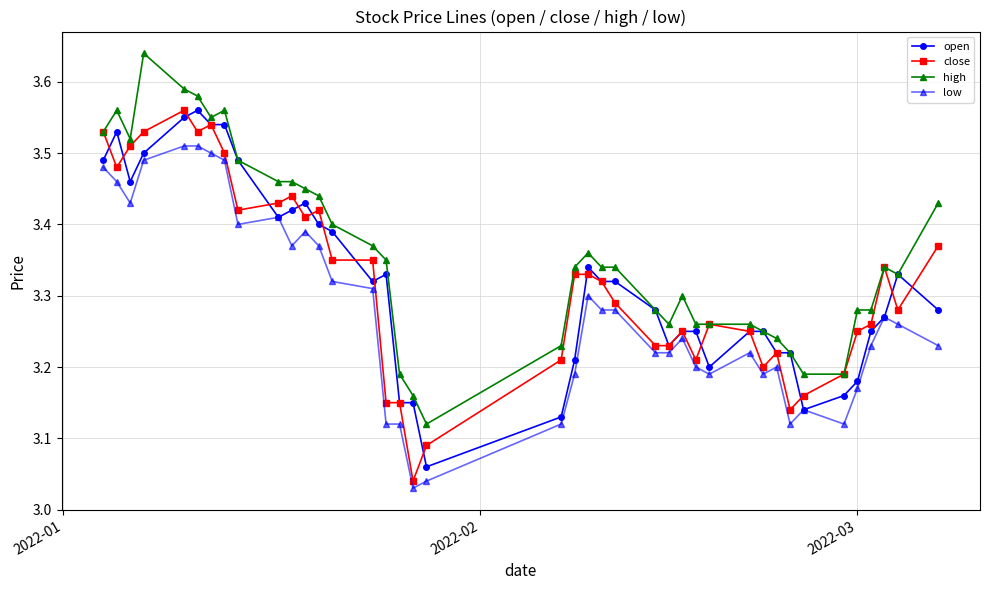

At how many categories does at least one series exceed 3?

40